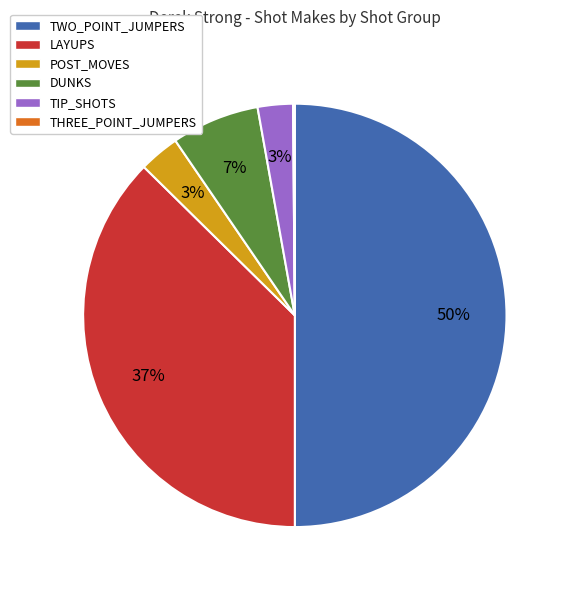

To the nearest percent, what portion does LAYUPS represent?

37%